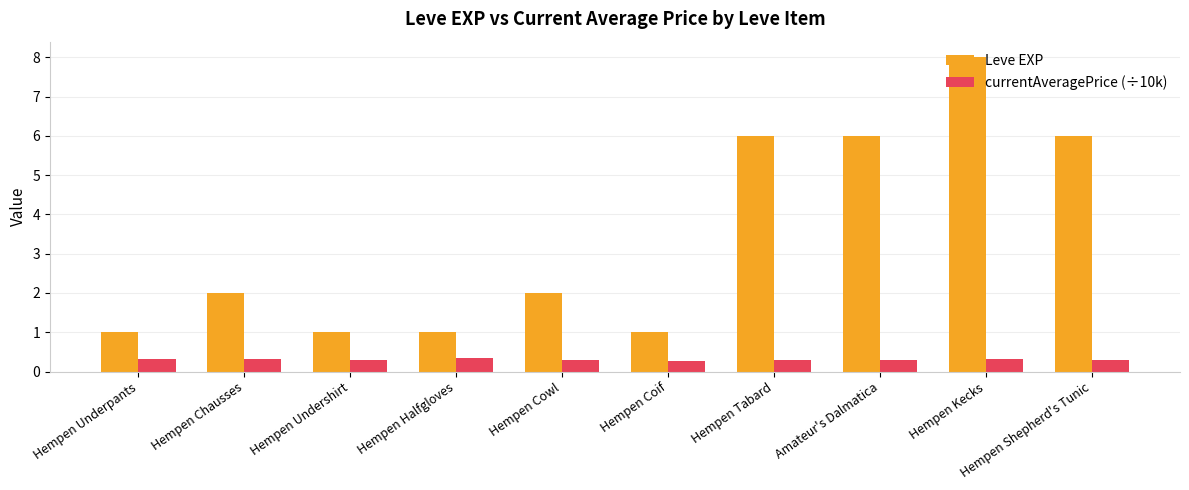

At which category is the sum across all series the highest?

Hempen Kecks